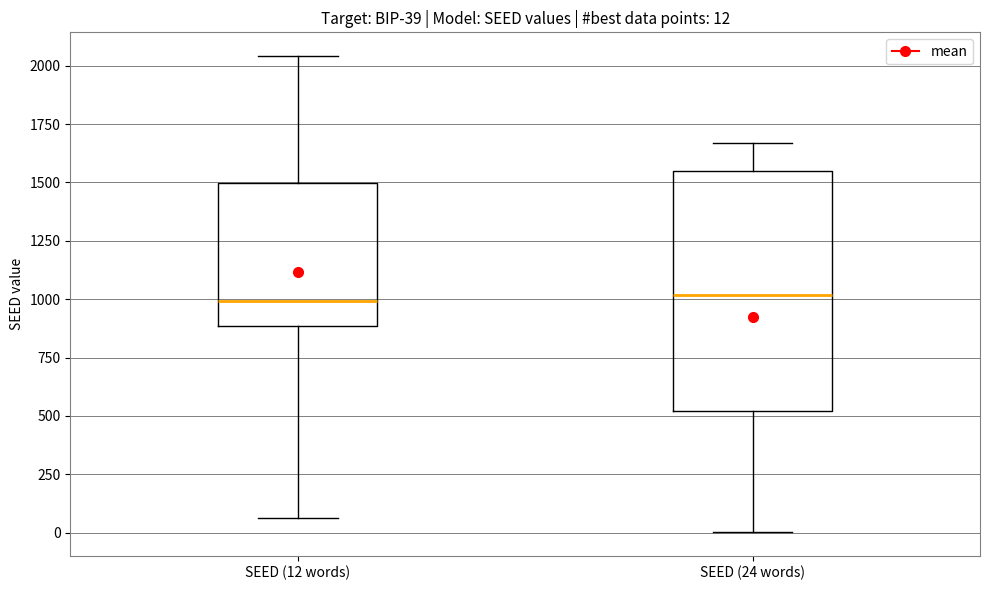

Comparing the boxes themselves (not the whiskers), which one is the tallest?

SEED (24 words)